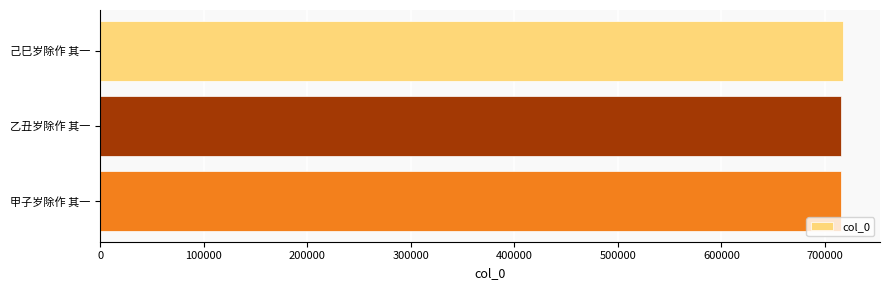

What is the average value?

716322